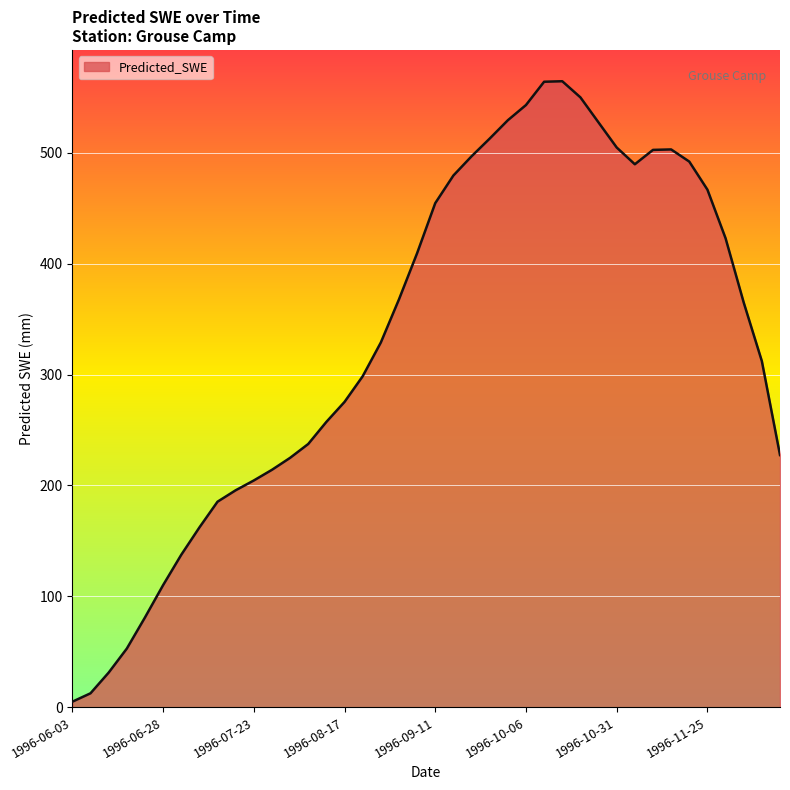

What is the minimum value shown in the chart?

5.0